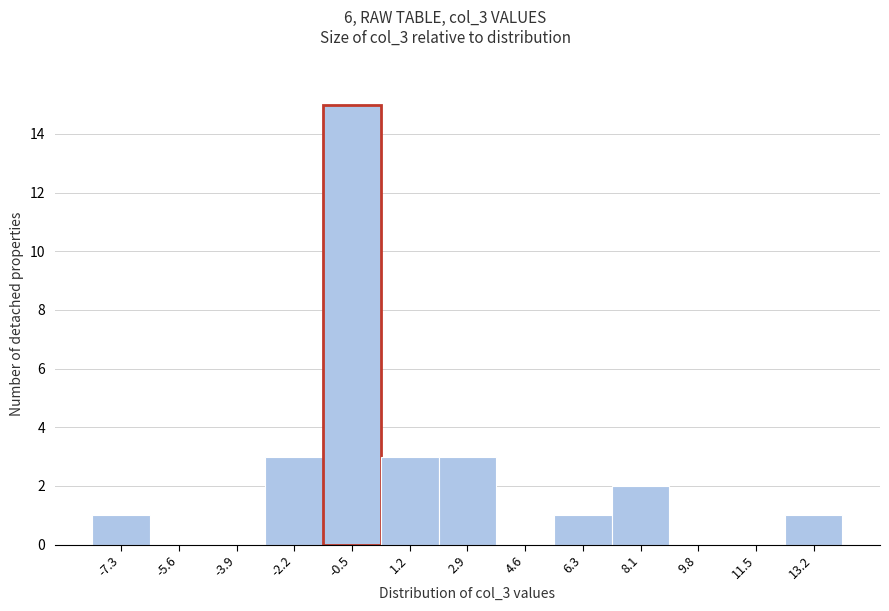

Reading left to right, list every bar in this chart as the range it spans on the x-axis followed by its height. Neither the bar edges nor the heights are printed on the chart, so give them approximately, as read against the axes.

-8.2 to -6.4: 1
-6.4 to -4.8: 0
-4.8 to -3.0: 0
-3.0 to -1.4: 3
-1.4 to 0.4: 15
0.4 to 2.0: 3
2.0 to 3.8: 3
3.8 to 5.4: 0
5.4 to 7.2: 1
7.2 to 9.0: 2
9.0 to 10.6: 0
10.6 to 12.4: 0
12.4 to 14.0: 1